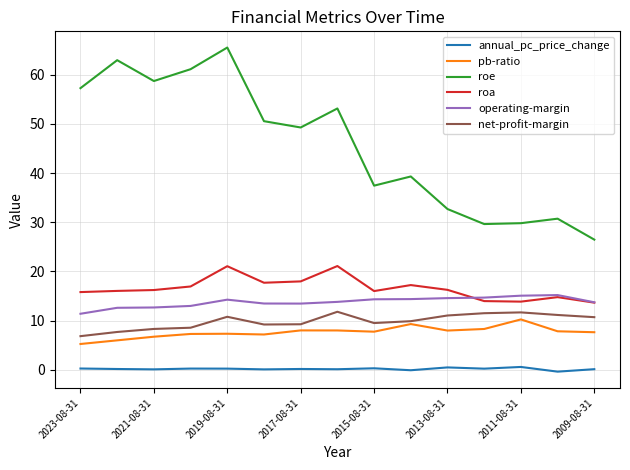

Which series has the largest total across all categories?

roe